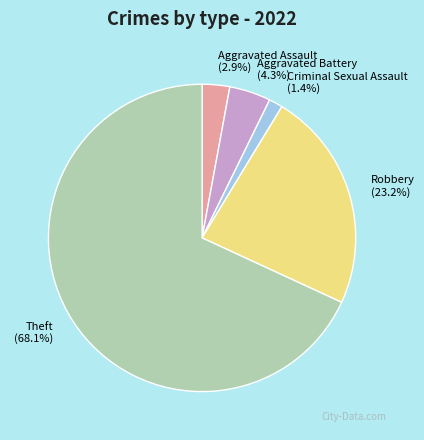

Approximately how many times larger is the value at Aggravated Assault compared to Aggravated Battery?

0.7